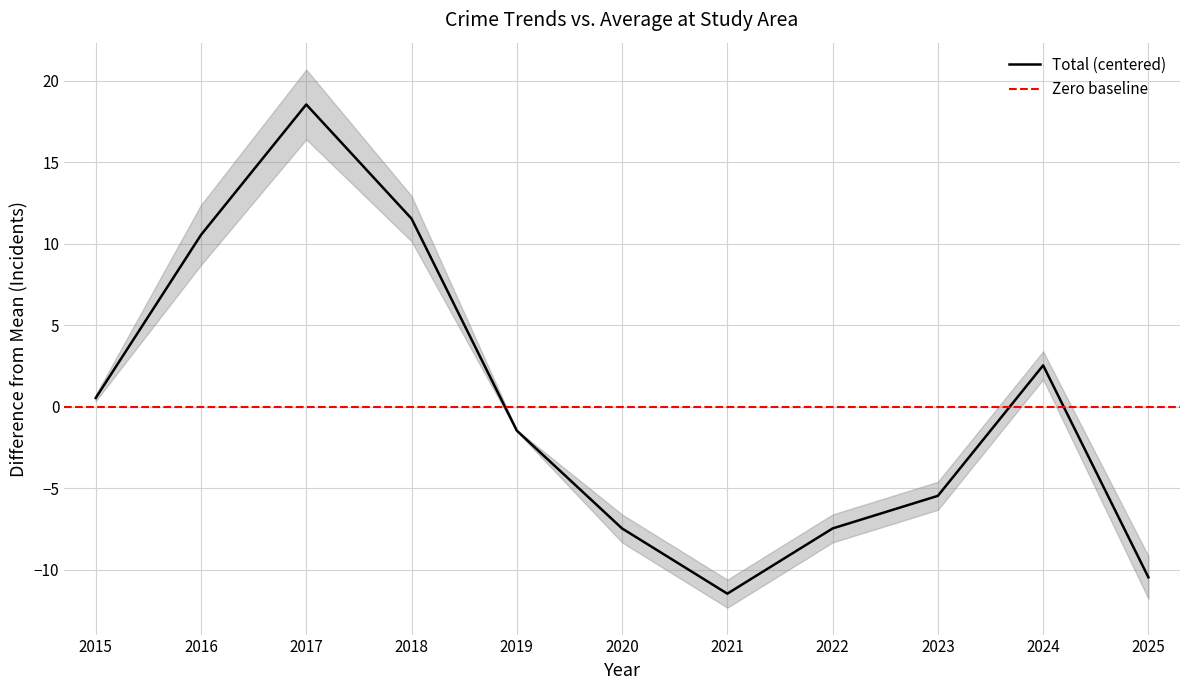

Is it true that Total (centered) equals -16.7 at 2021?

False